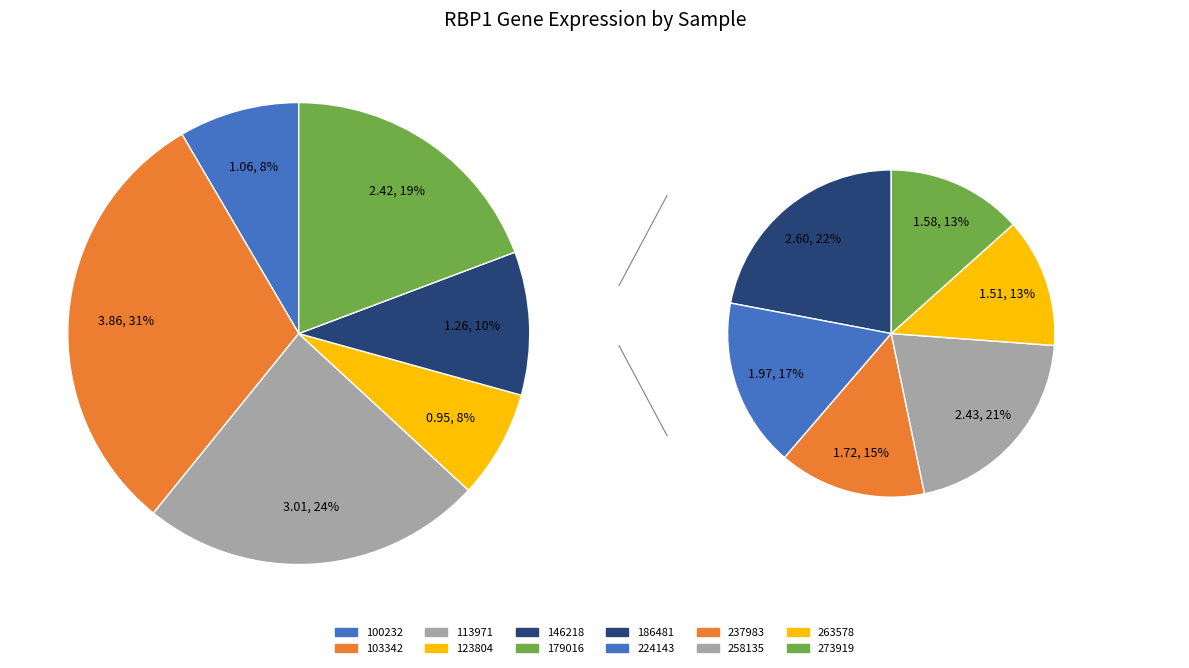

Rank the categories by value from lowest to highest.

123804, 100232, 146218, 263578, 273919, 237983, 224143, 179016, 258135, 186481, 113971, 103342